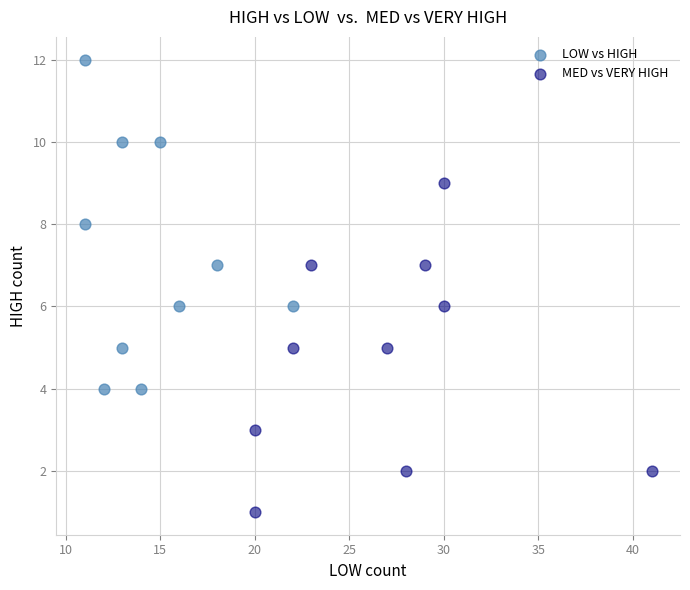

Which series contains the highest Y value?

LOW vs HIGH